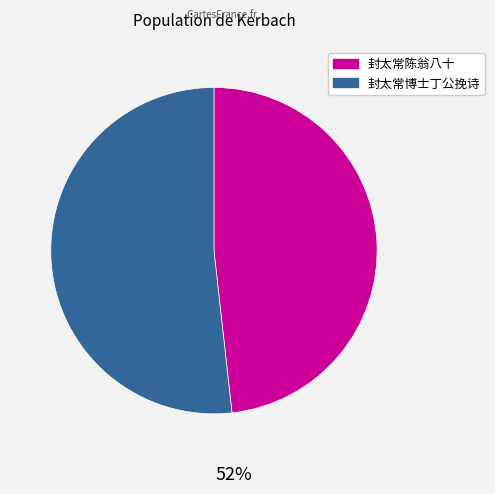

What portion of the pie excludes 封太常博士丁公挽诗?

48.2%